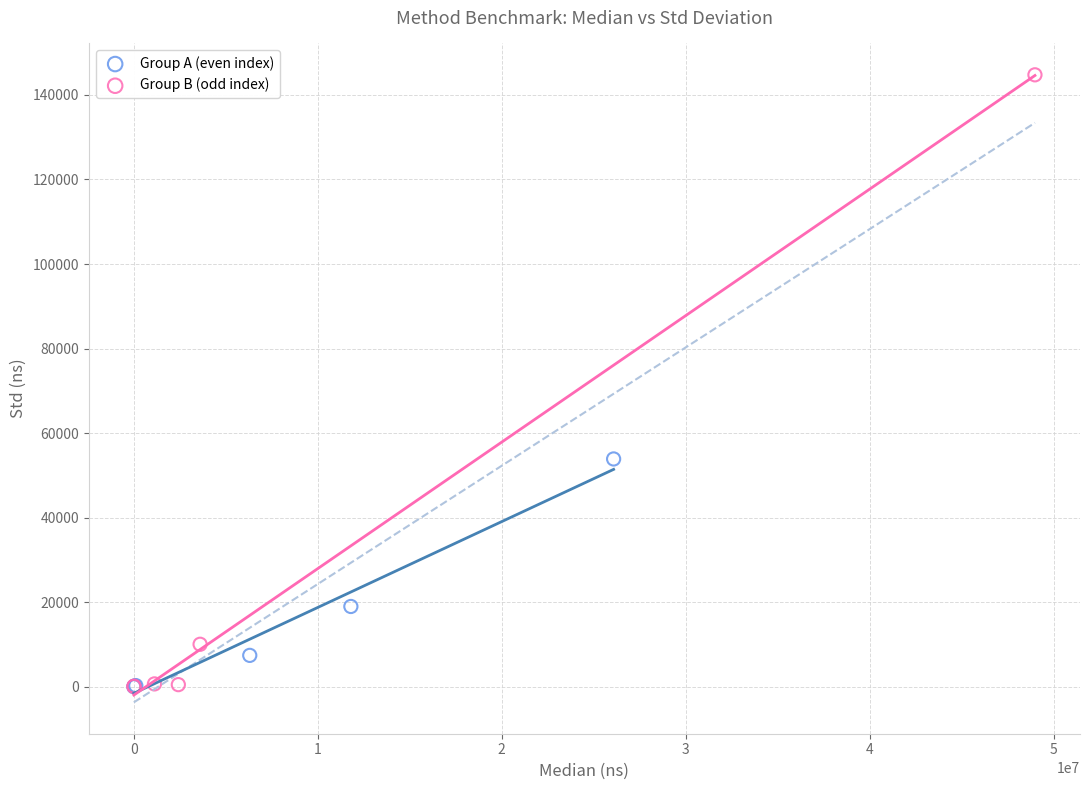

Which series reaches the maximum Y coordinate?

Group B (odd index)